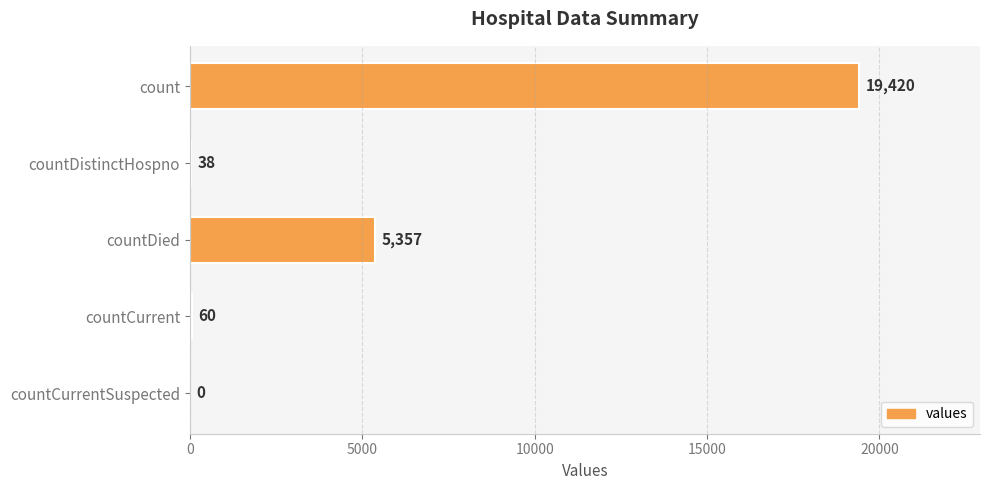

Is it true that the value at countDied is 9226?

False